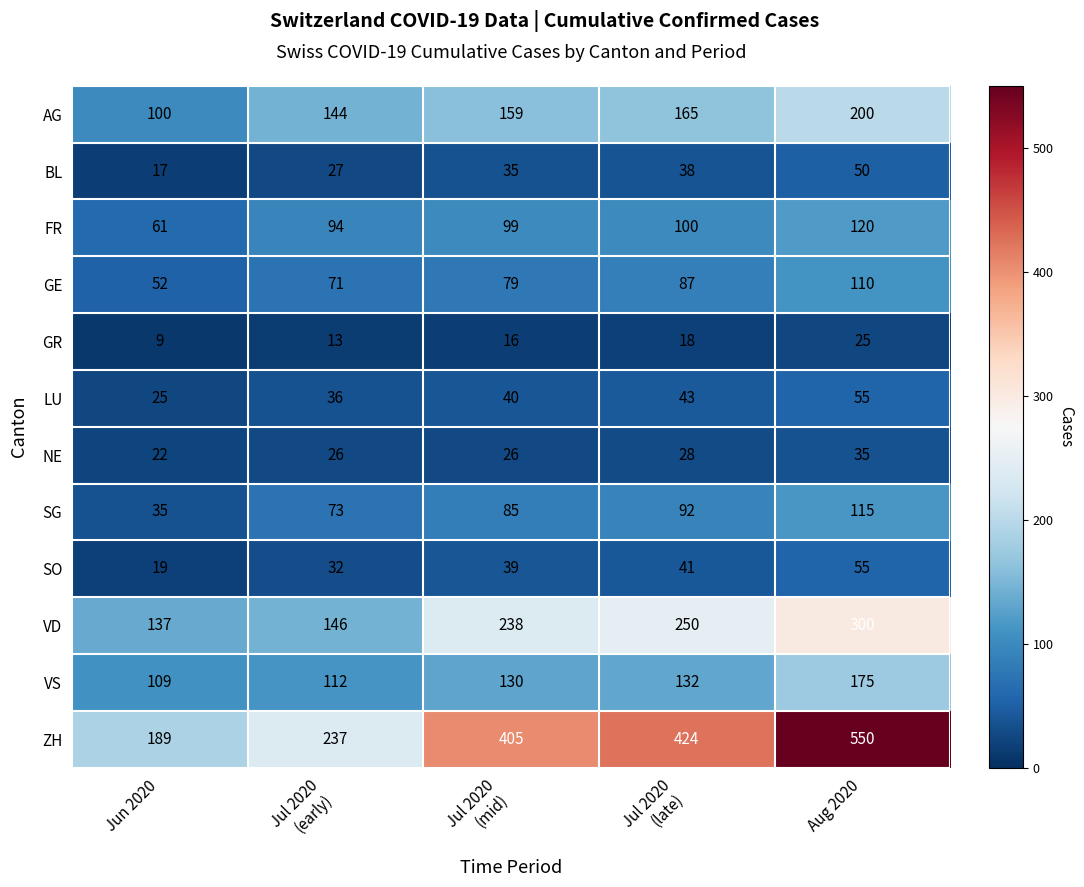

What is the average value of the VS series?

132